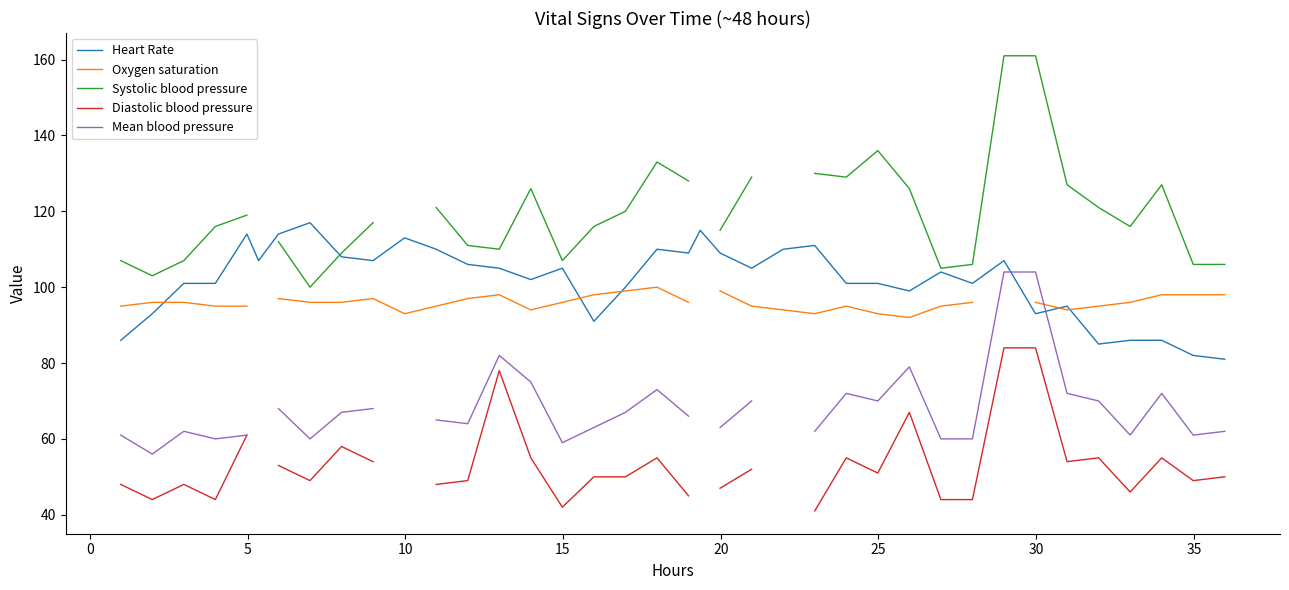

How many series are shown in this chart?

5